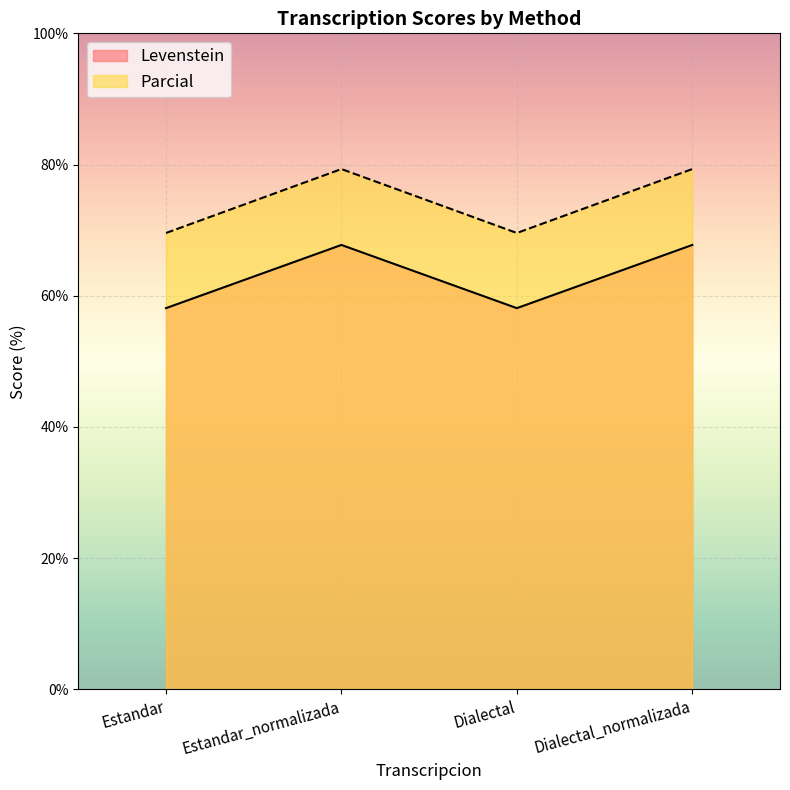

What is the label of the 1st point from the left?

Estandar